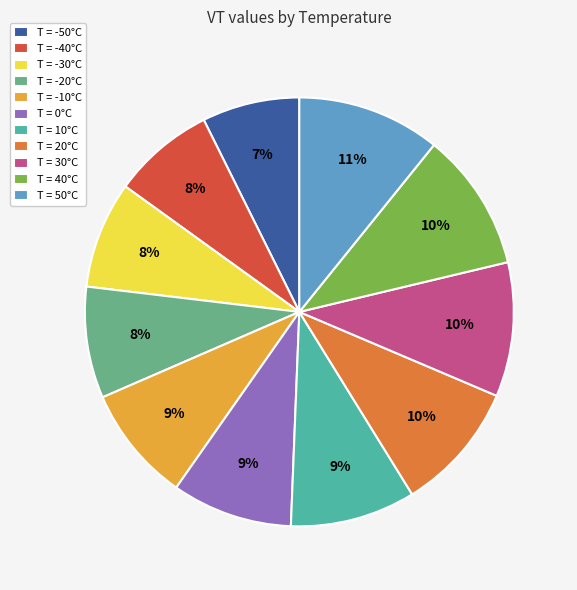

To the nearest percent, what is the average slice percentage?

9%